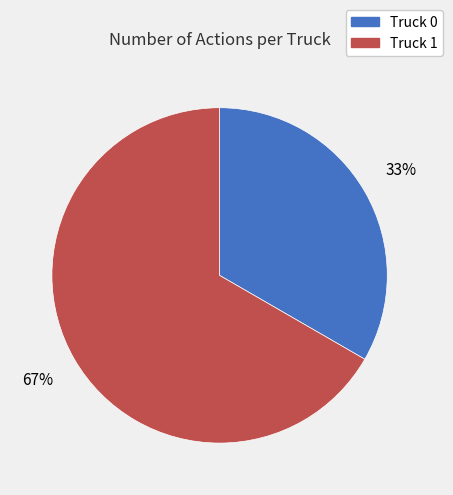

Which category has the smallest portion of the pie?

Truck 0